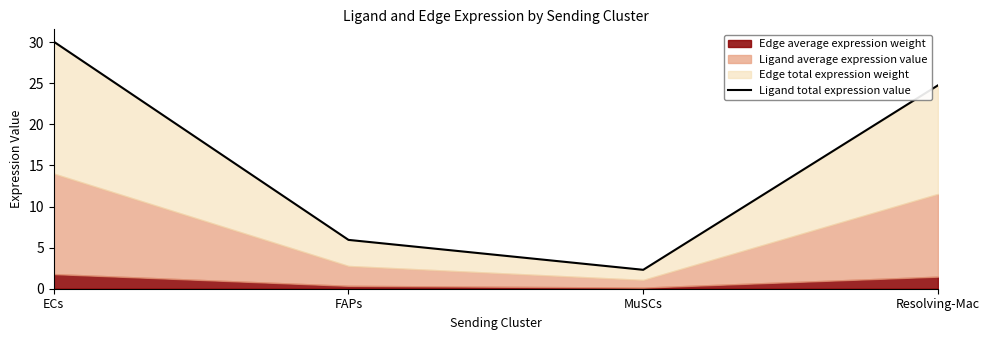

How many data points are above 24?

2